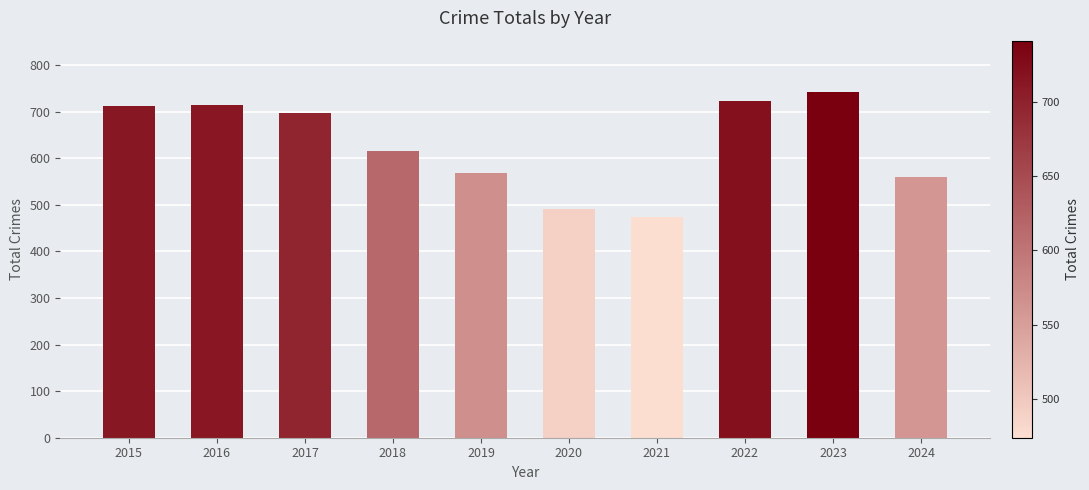

What is the change in value from 2023 to 2024?

-181